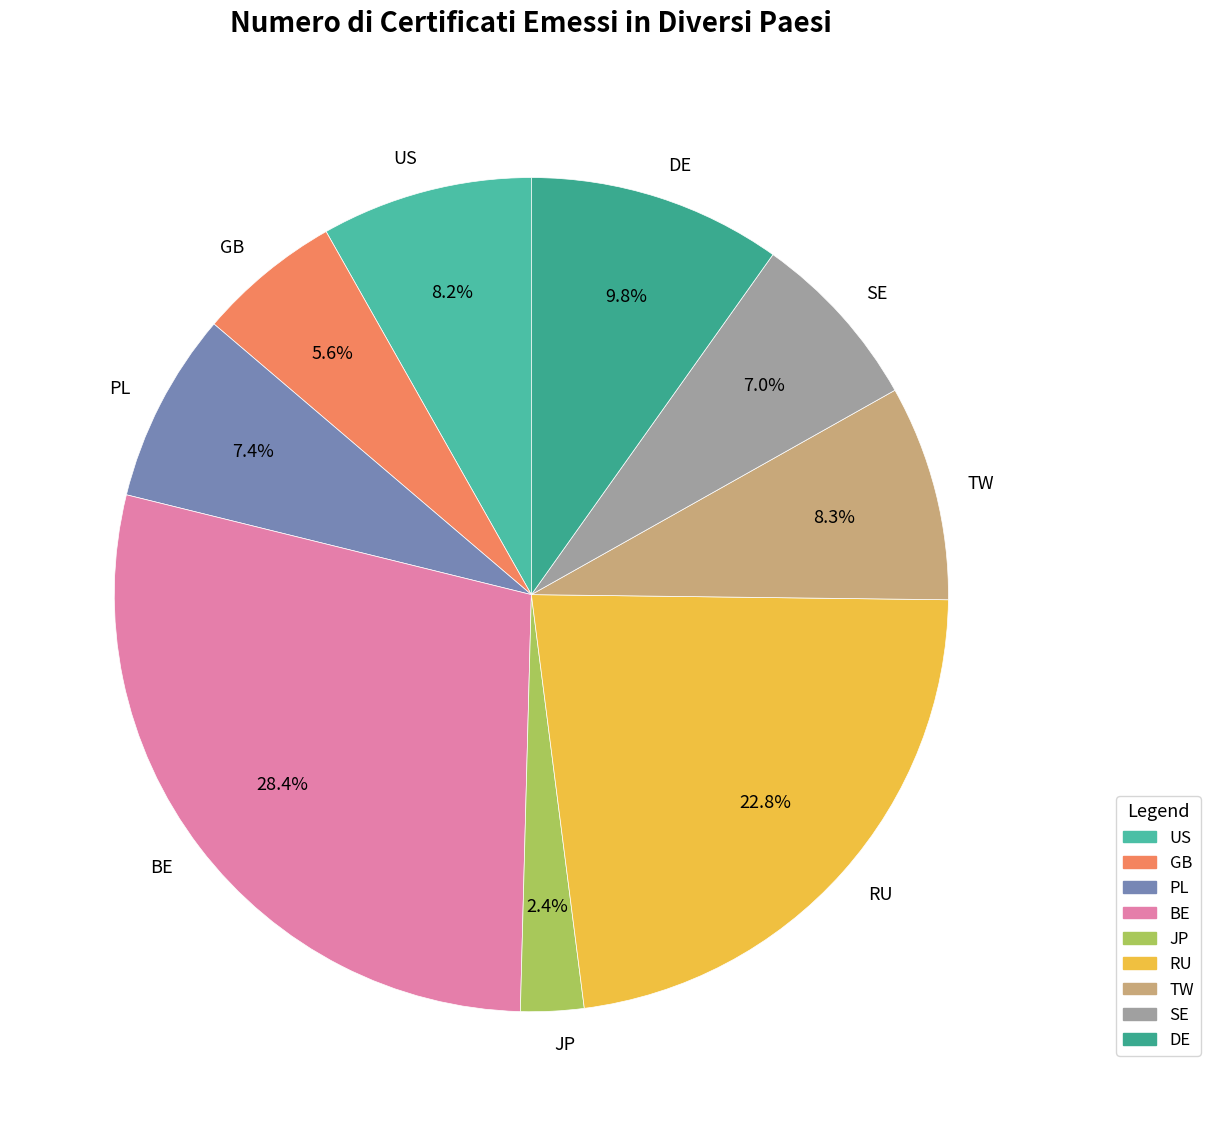

Which has a higher value, TW or RU?

RU